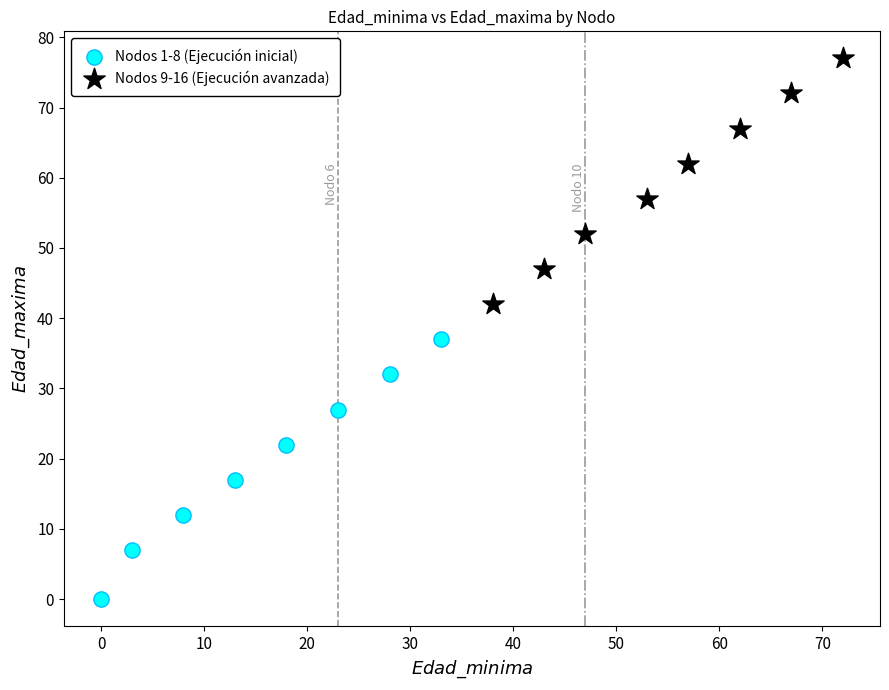

Which series reaches the maximum Y coordinate?

Nodos 9-16 (Ejecución avanzada)